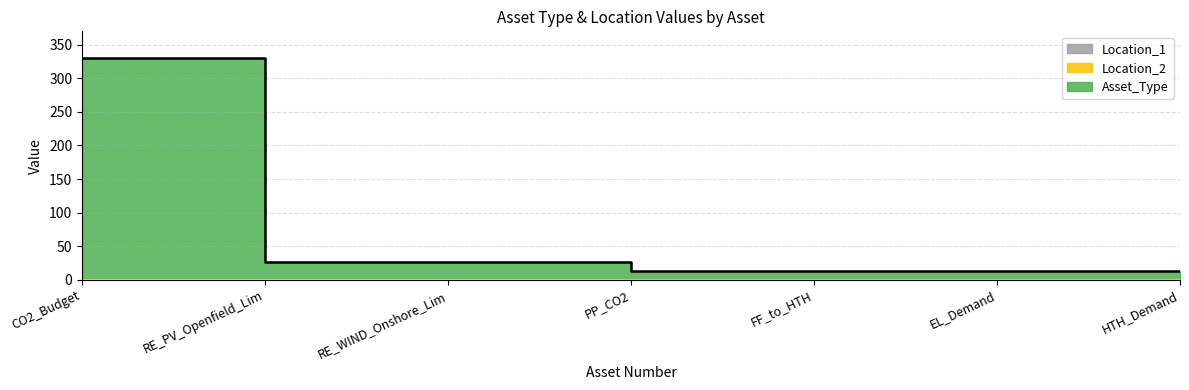

List the labels in order of Location_2 value, smallest first.

CO2_Budget, RE_PV_Openfield_Lim, RE_WIND_Onshore_Lim, PP_CO2, FF_to_HTH, EL_Demand, HTH_Demand